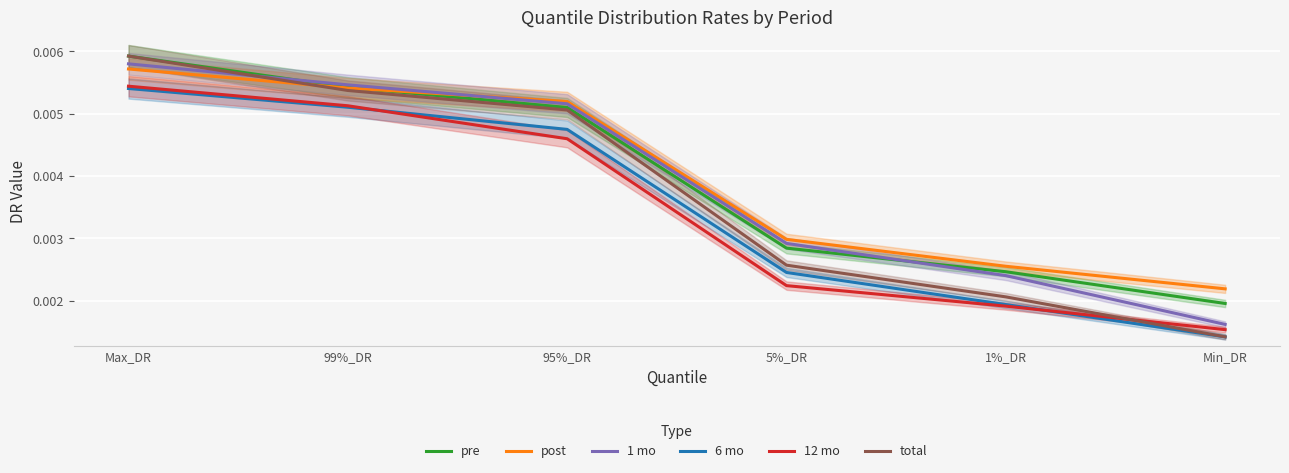

Does the chart display data point markers on the line(s)?

No